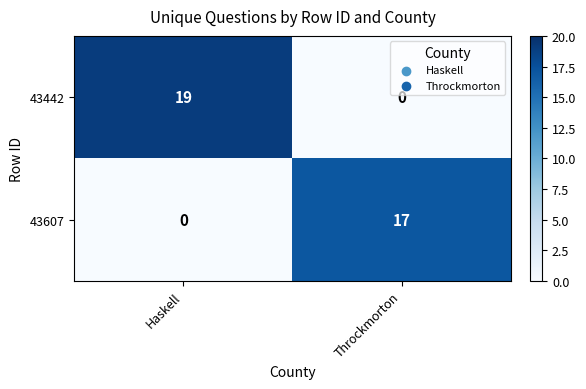

At which category is the sum across all series the highest?

Haskell